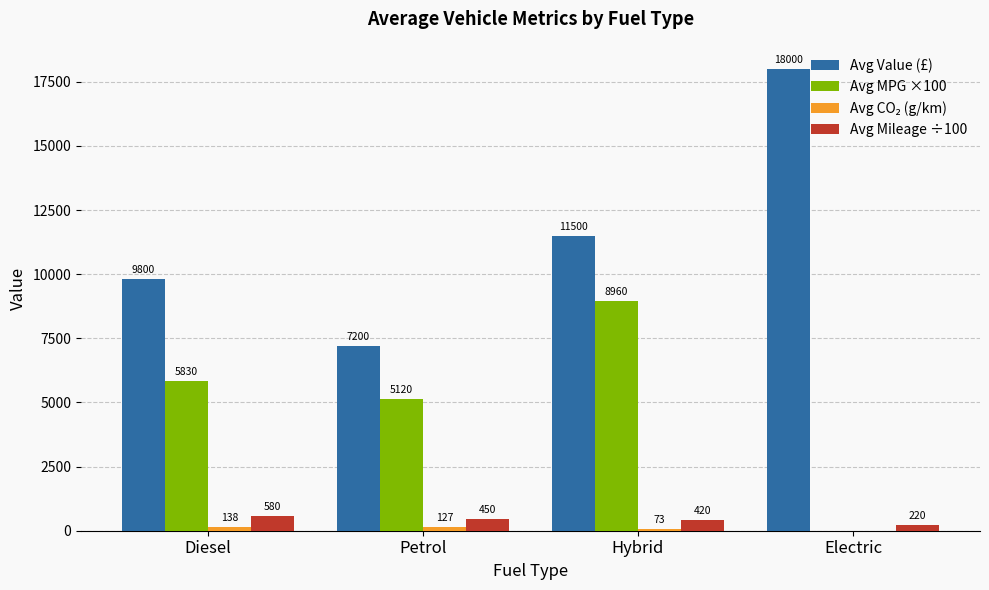

Where is Avg Mileage ÷100 nearest to the value 400?

Hybrid